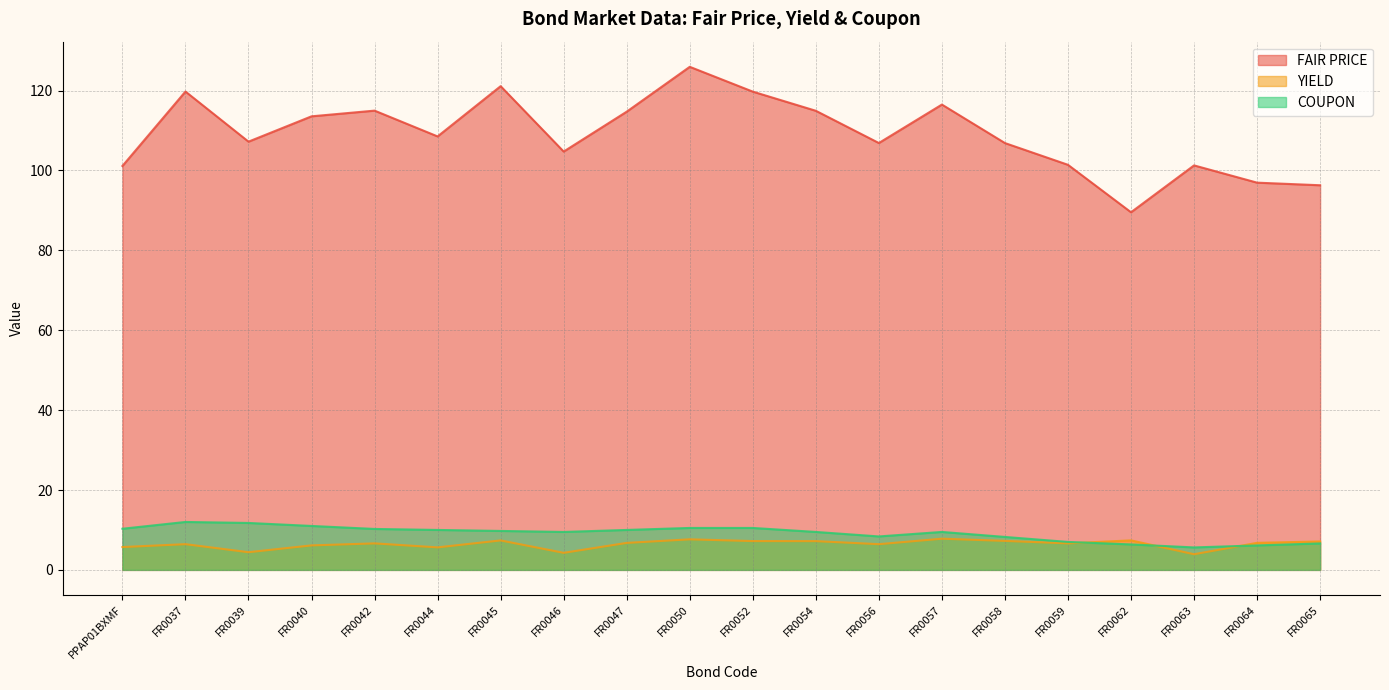

What position from the left is FR0056?

13